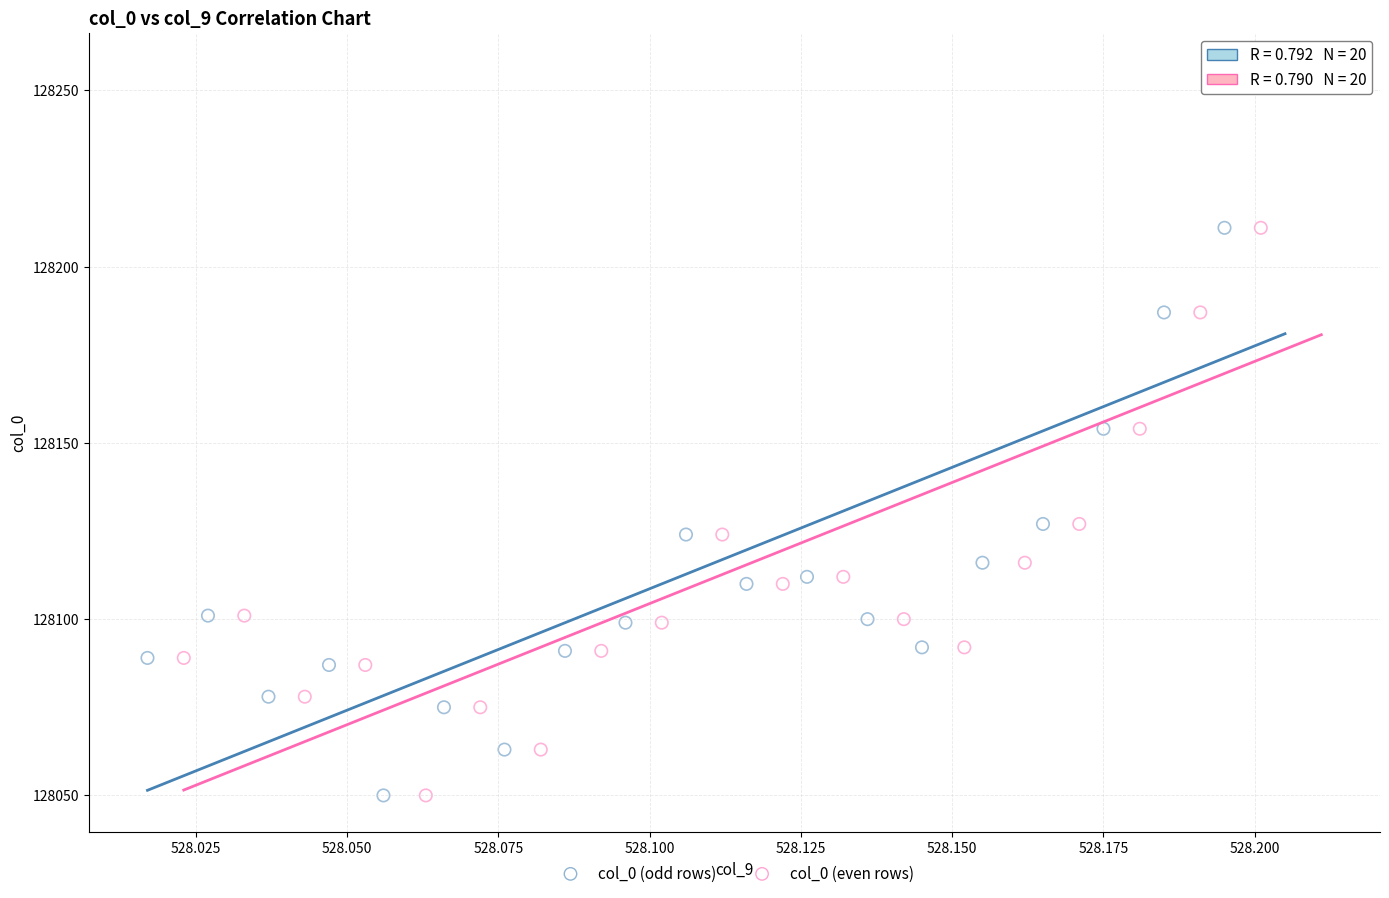

What are all the series names shown in the legend?

col_0 (odd rows), col_0 (even rows)